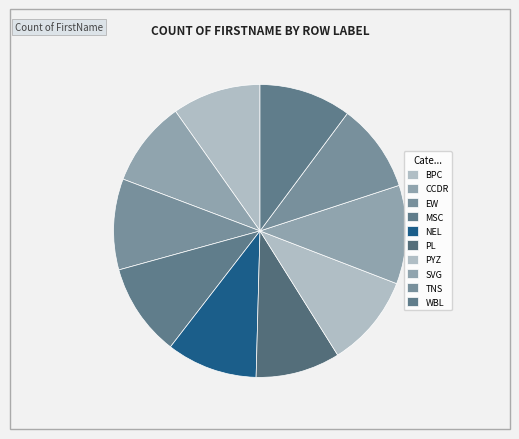

To the nearest percent, what portion does BPC represent?

10%